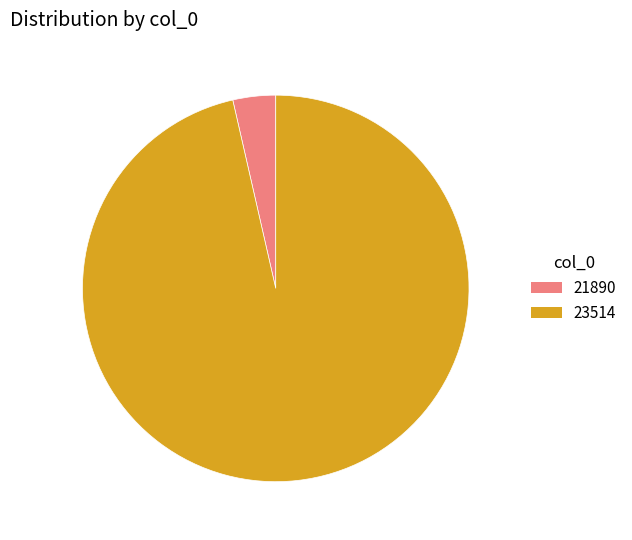

The 23514 slice represents 96% of the pie. True or false?

True